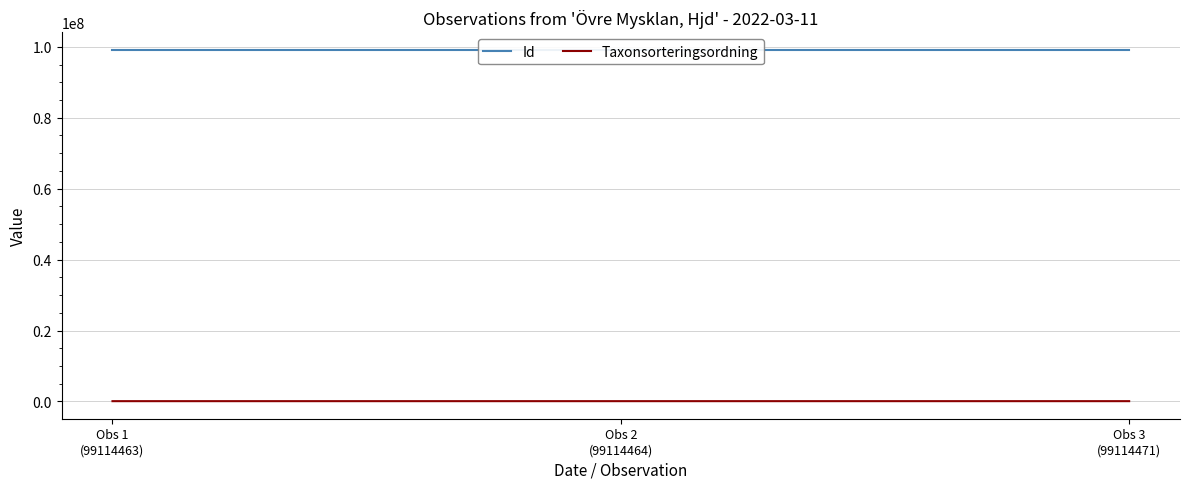

What is the maximum value shown in the chart?

99114471